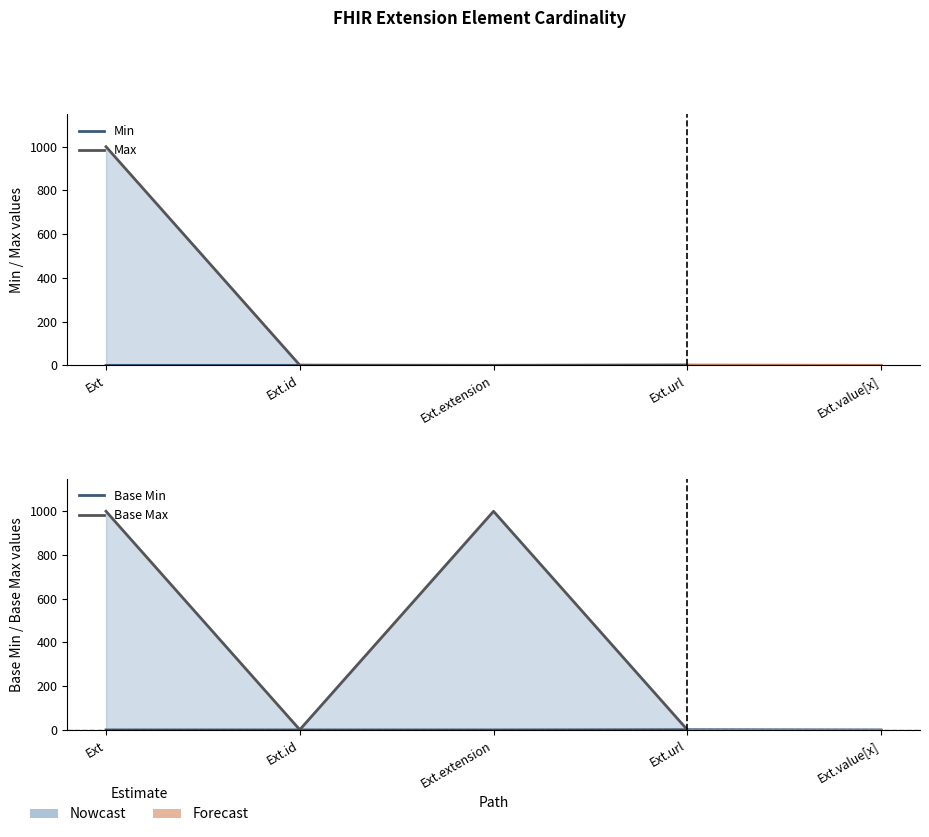

The value of Base Min at Ext.extension is -1. True or false?

False